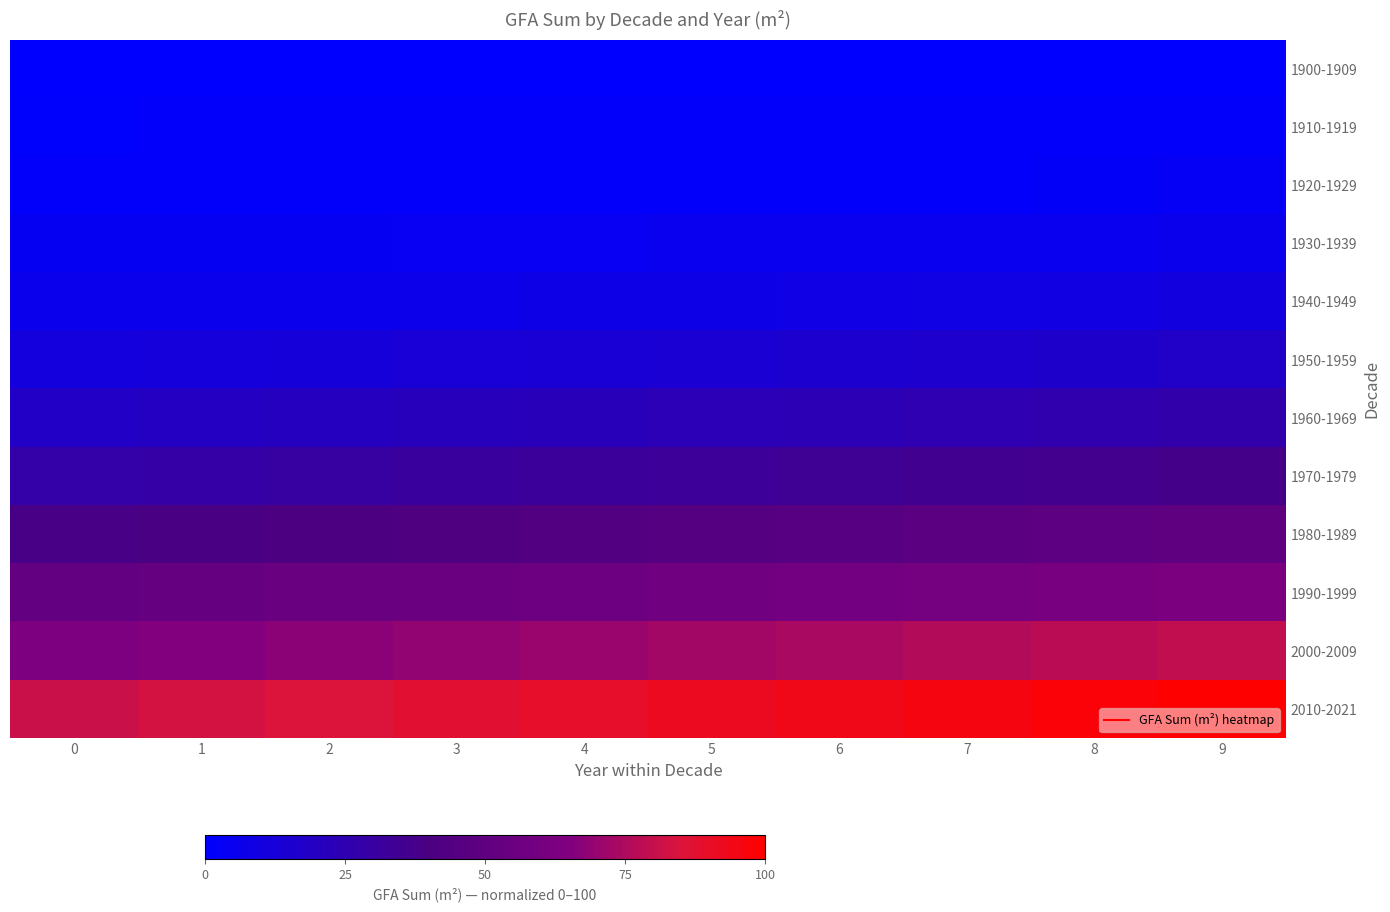

At which category is the sum across all series the highest?

9